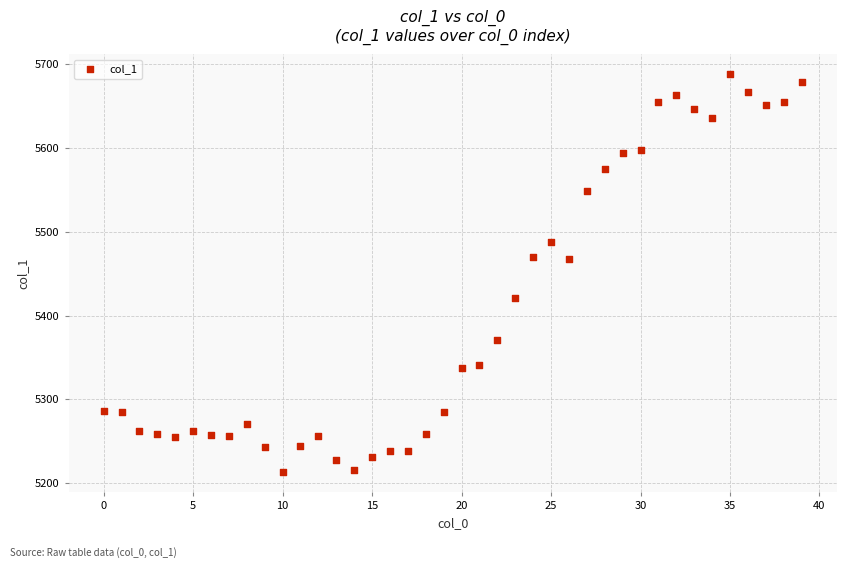

What is the range of Y values (max minus min)?

475.5